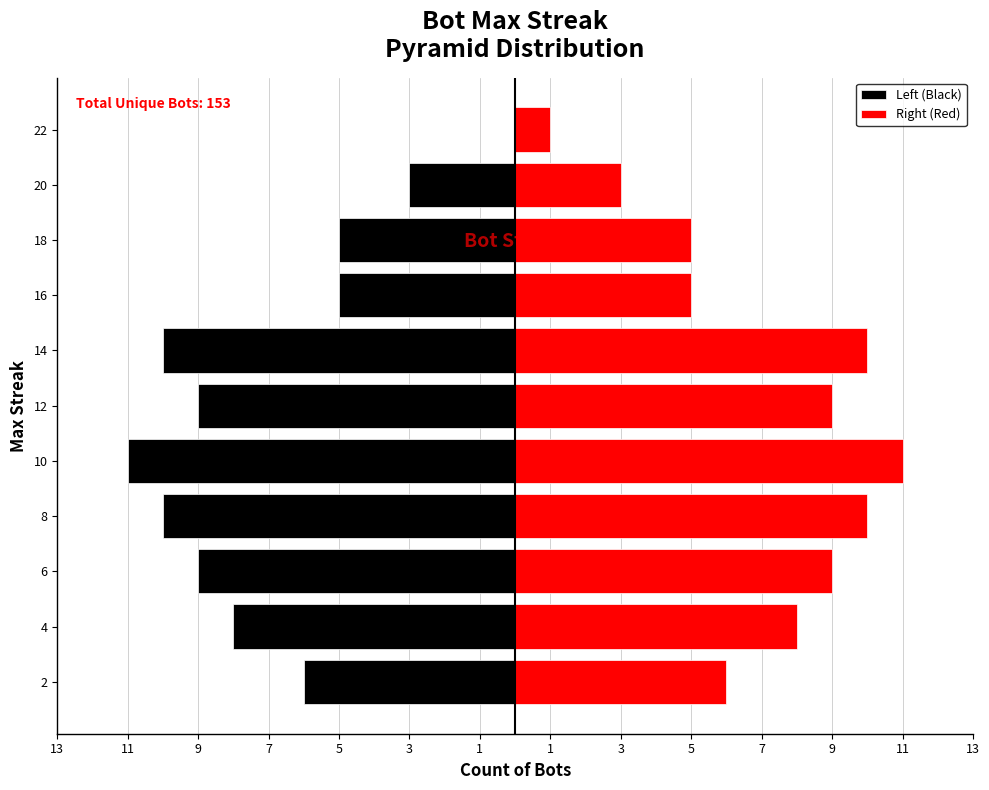

Which series has the largest range (max minus min)?

Left (Black)